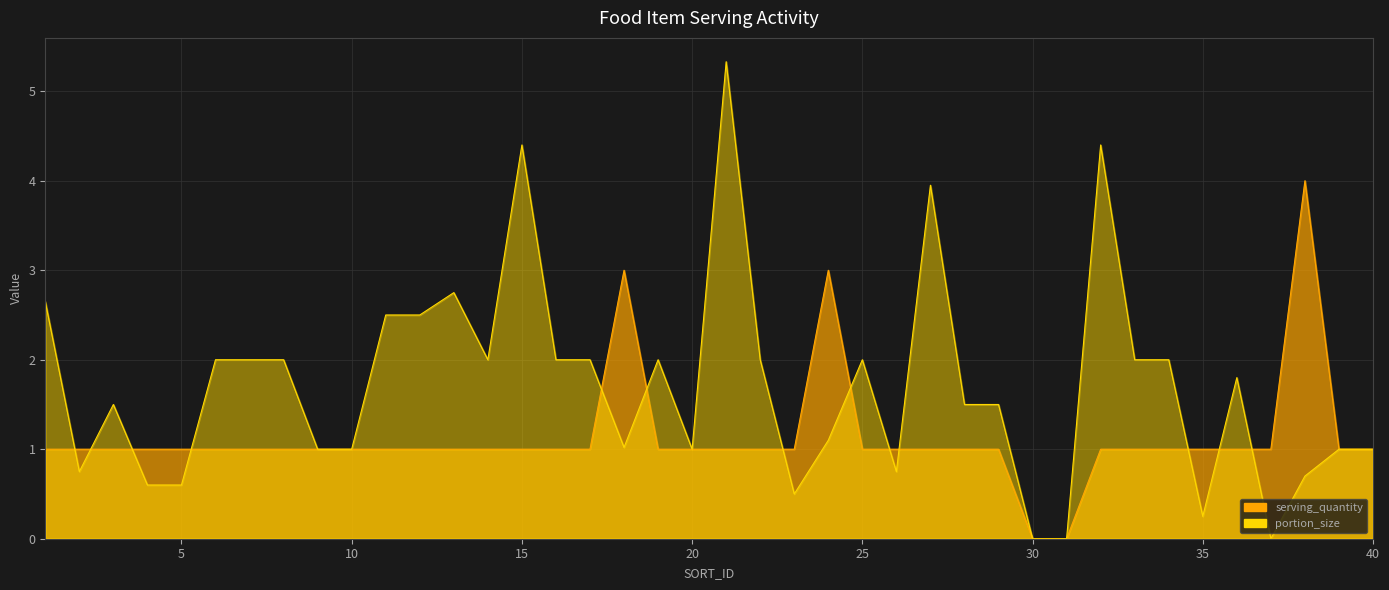

What is the value of the serving_quantity point at the 19th from the left?

1.0